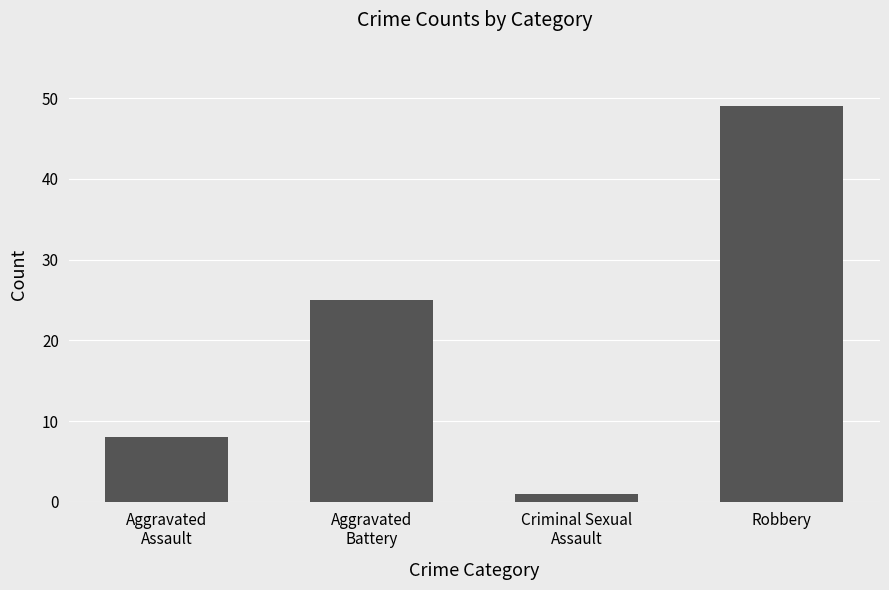

The value at Robbery is 78. True or false?

False